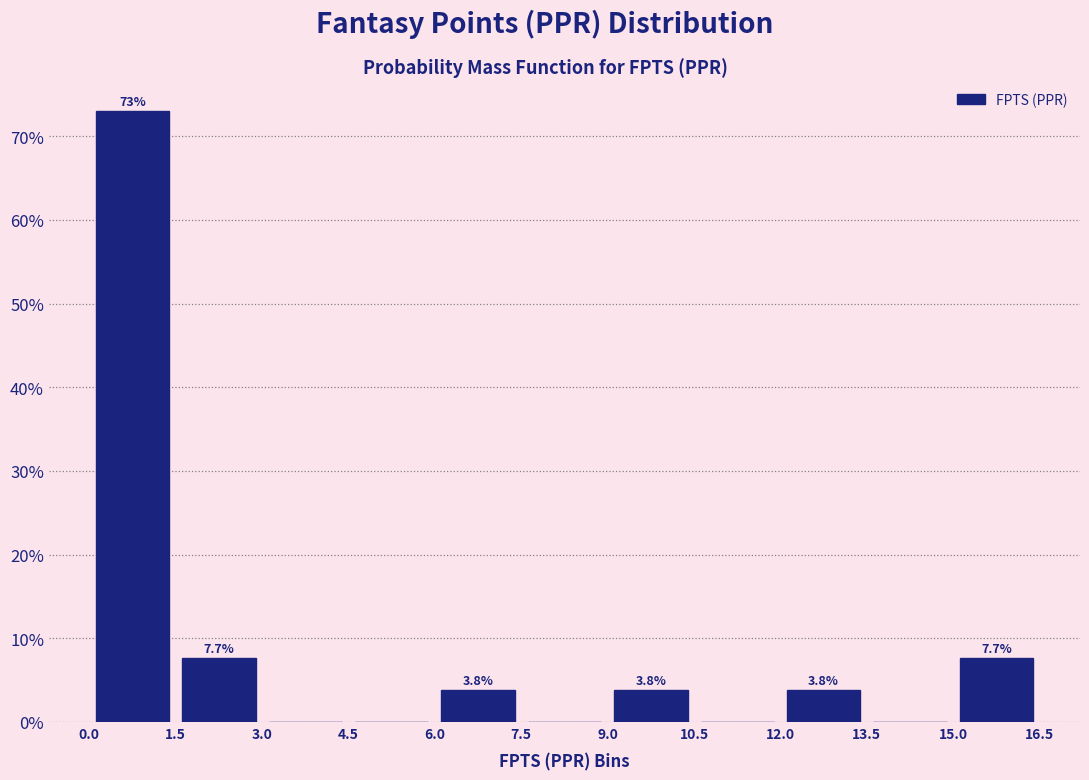

Over which range of the x-axis is the bar tallest?

0.0 to 1.5